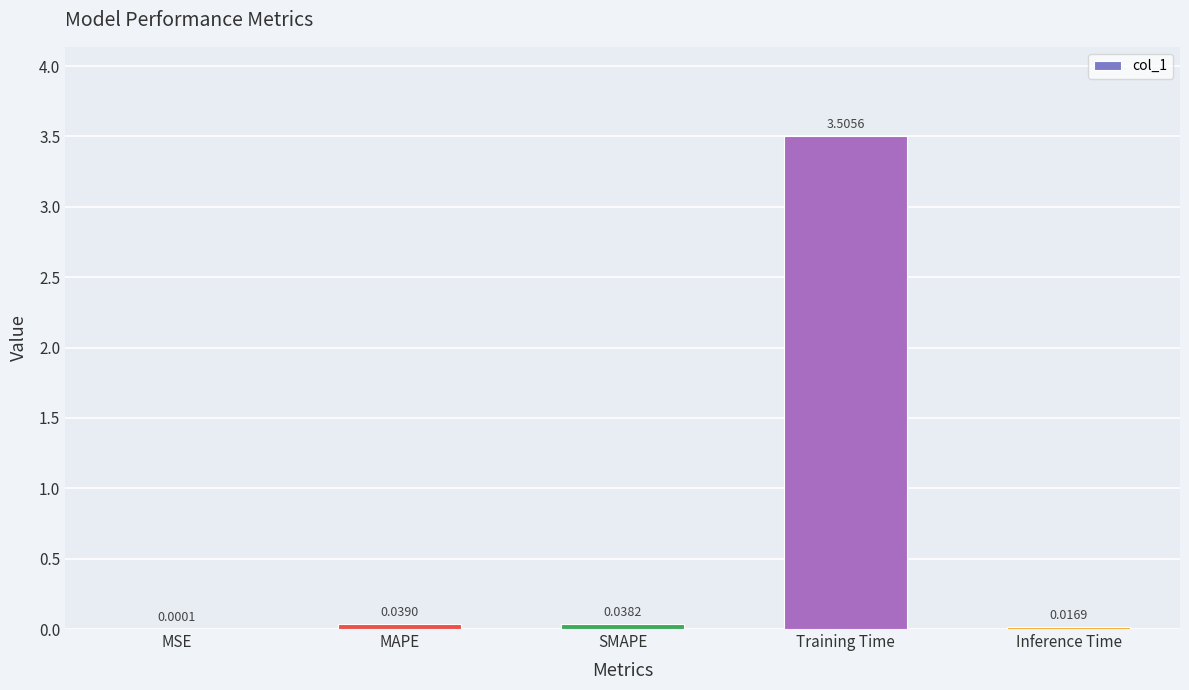

At which category does the chart reach its peak across all series?

Training Time